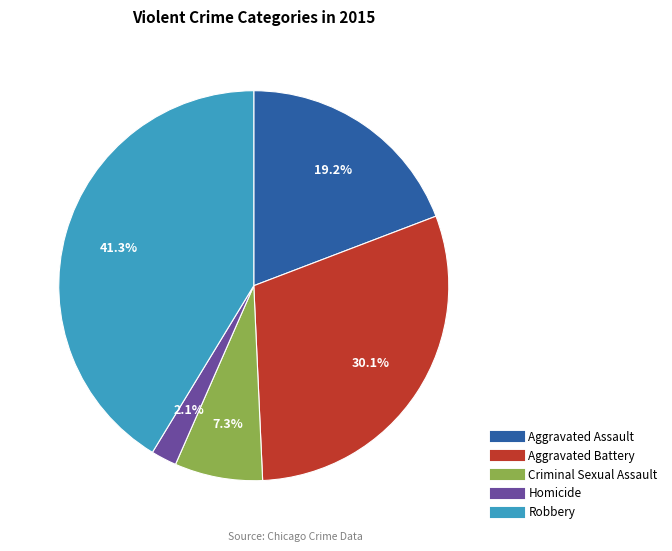

Which category has the biggest portion of the pie?

Robbery